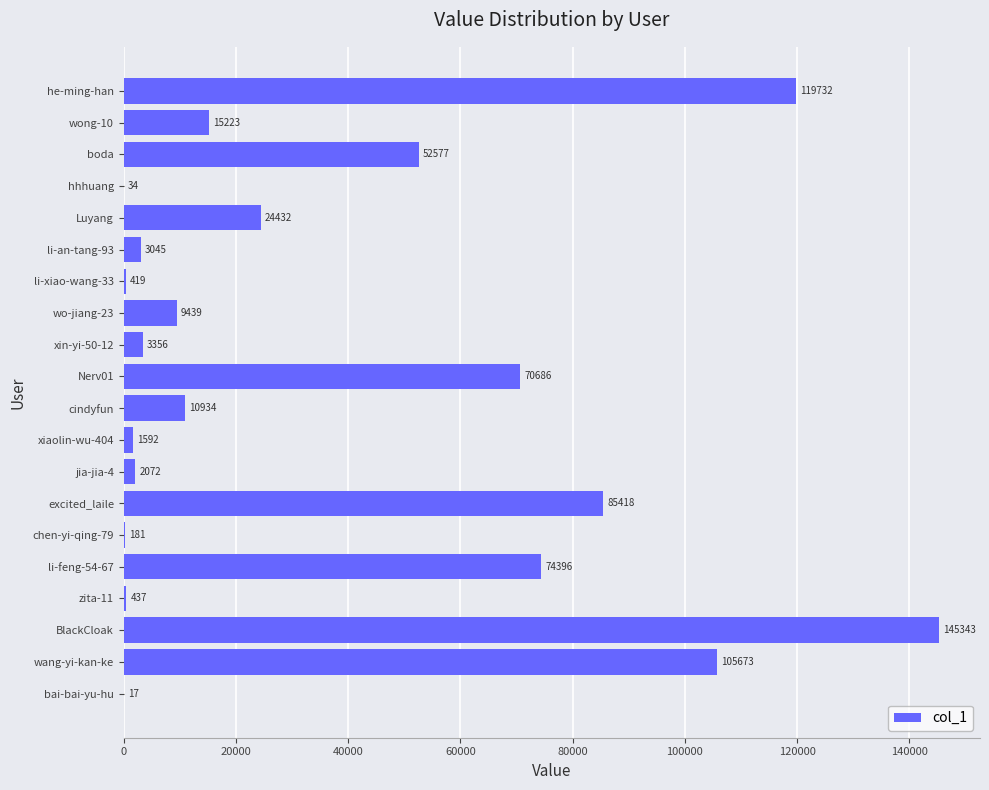

At which category does the chart reach its peak across all series?

BlackCloak